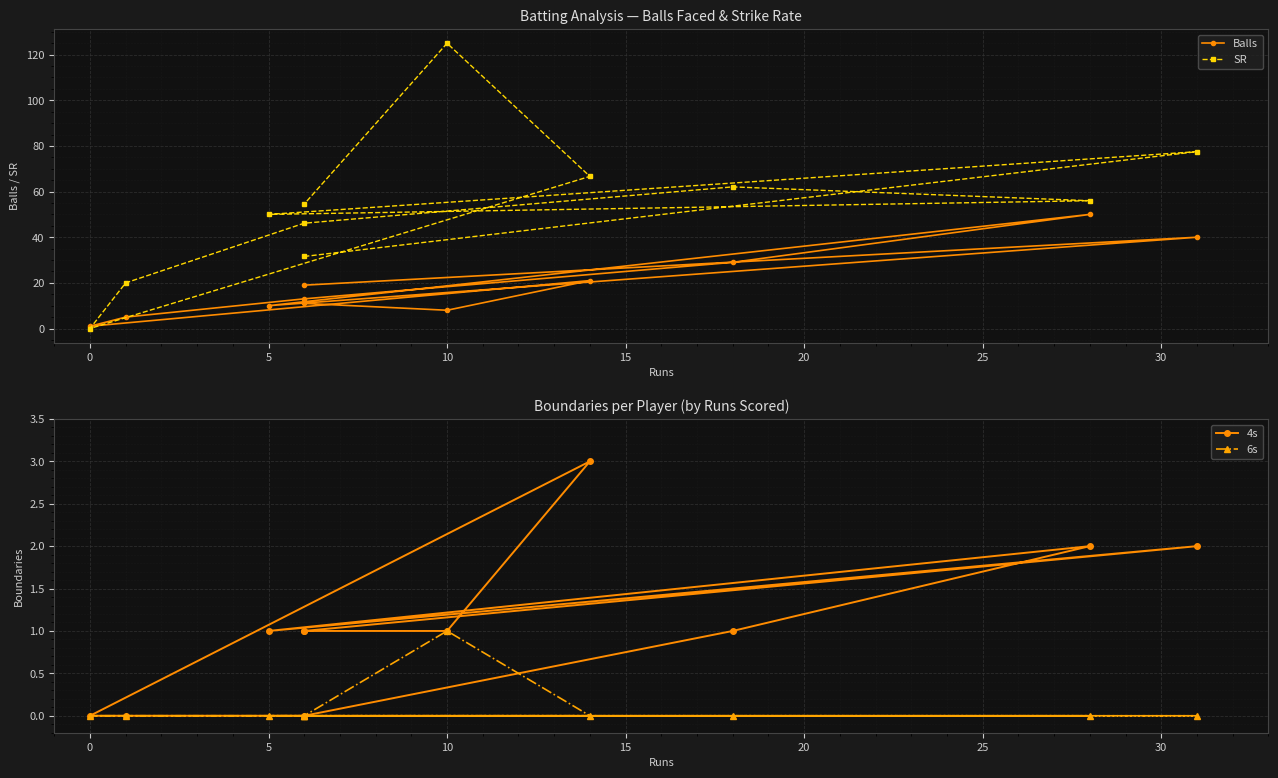

Does the chart display data point markers on the line(s)?

Yes